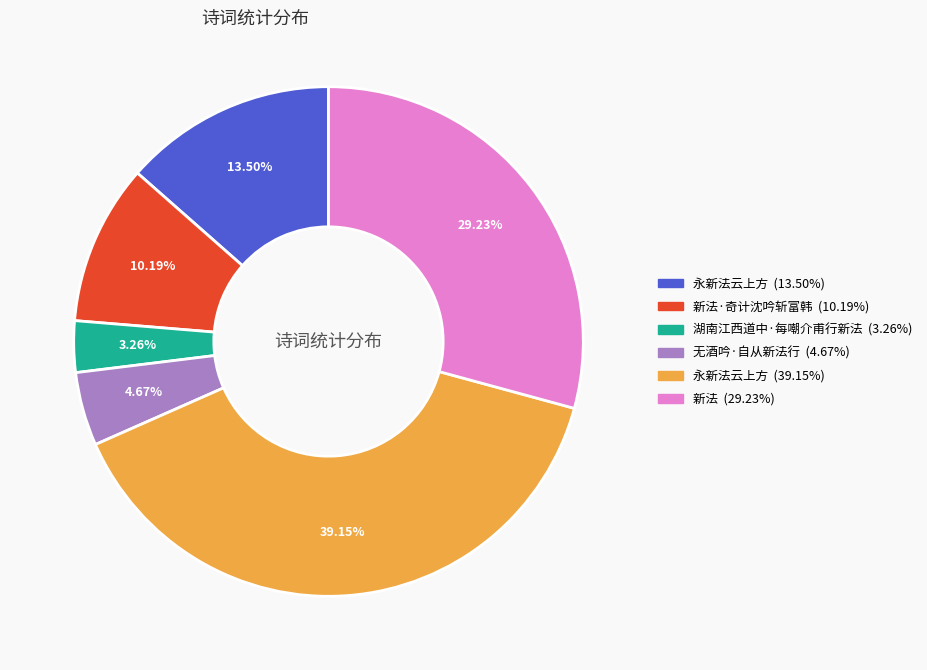

Does any single category account for the majority?

No